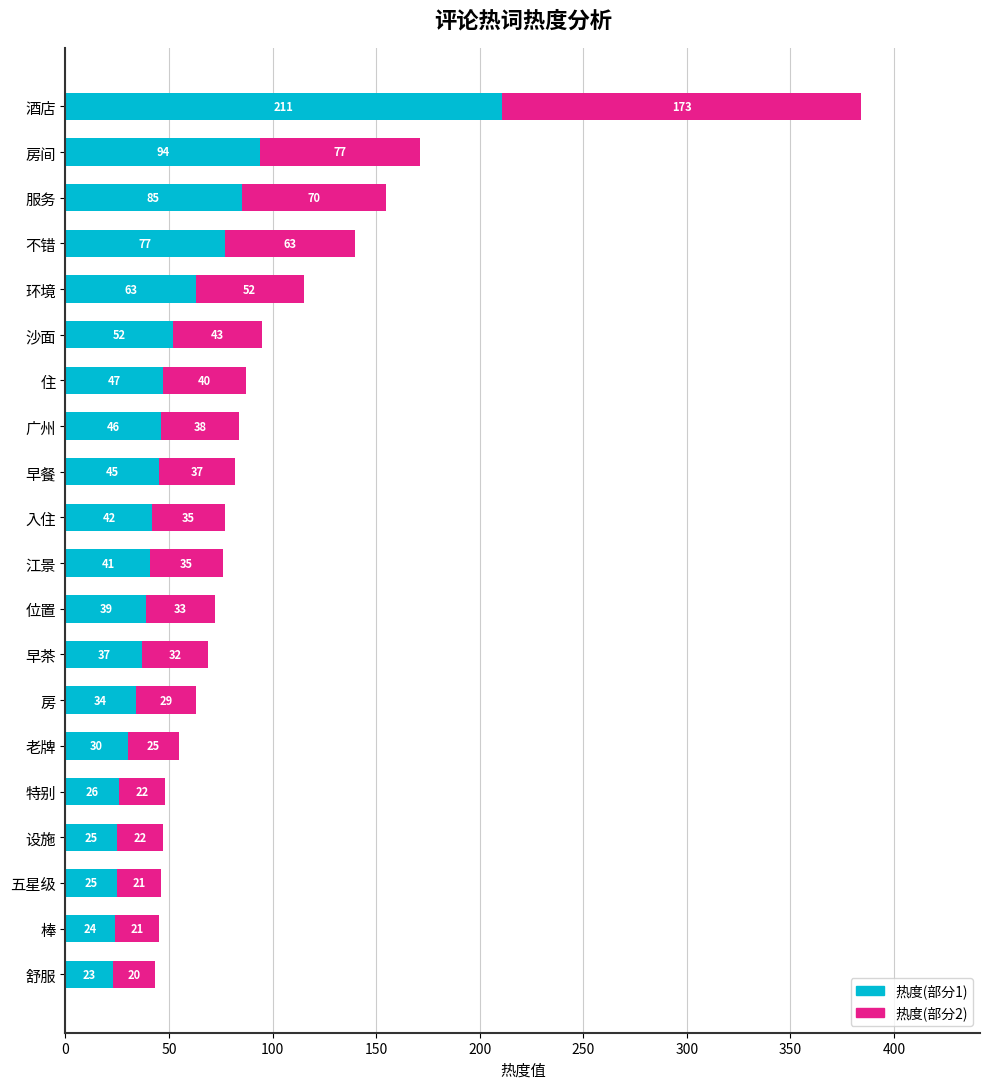

What is the minimum value for 热度(部分1)?

23